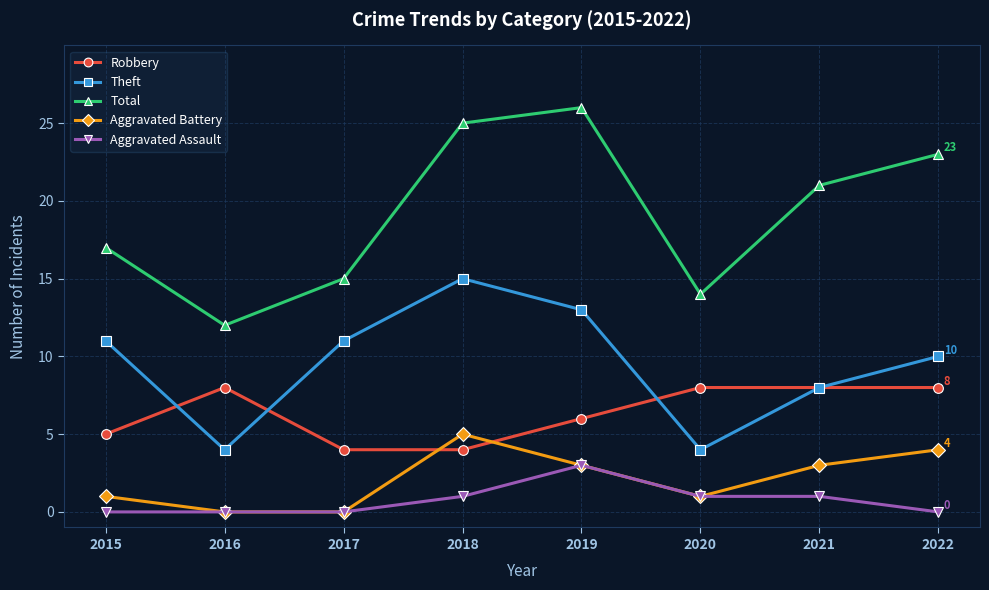

Is it true that Total equals 12 at 2016?

True